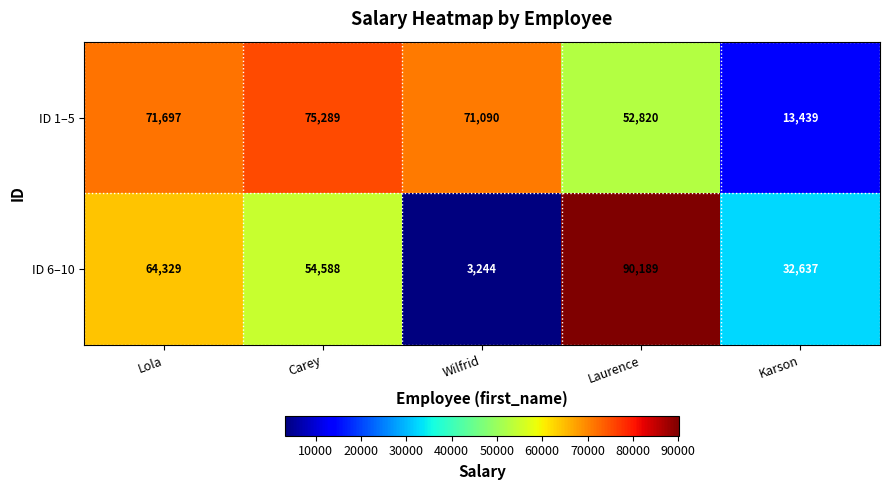

At which label is ID 6–10 closest to 46716?

Carey